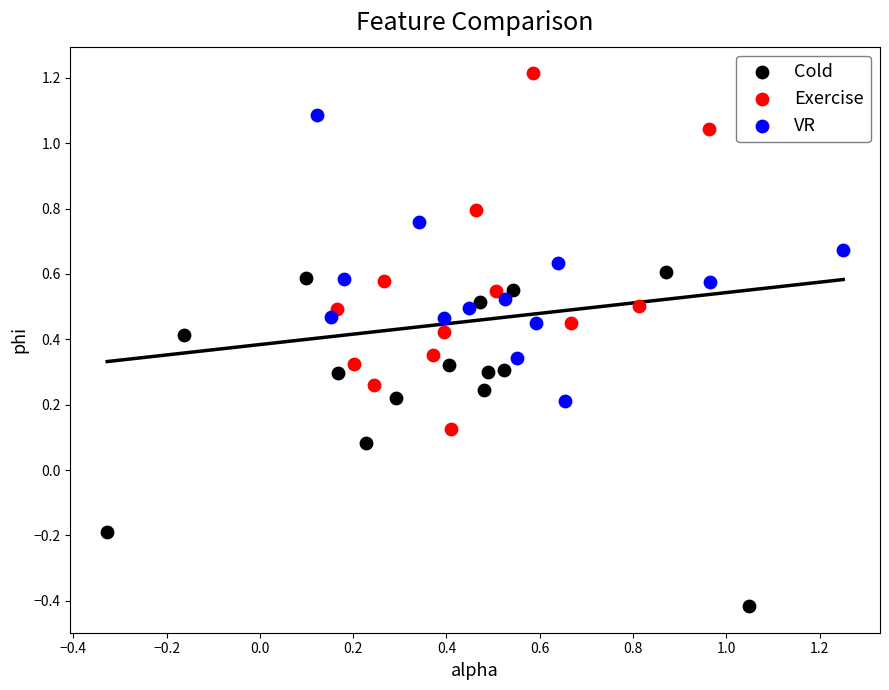

Which series reaches the minimum Y coordinate?

Cold